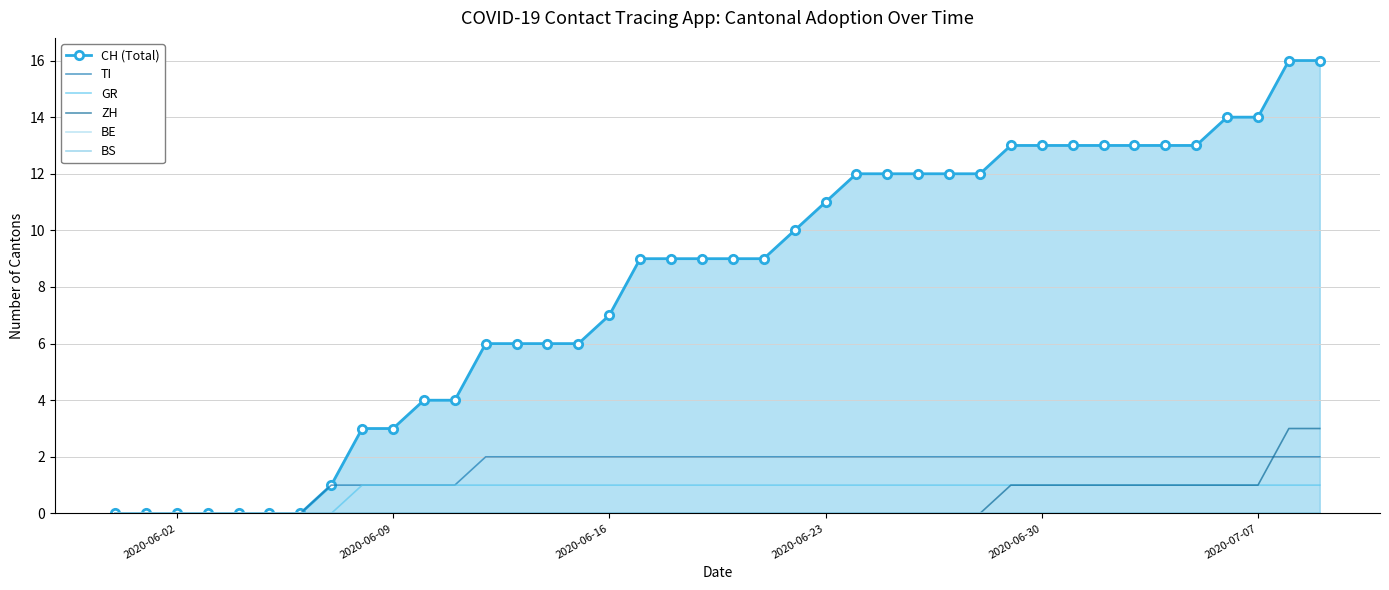

True or false: ZH has more than 2 interior local peaks.

False